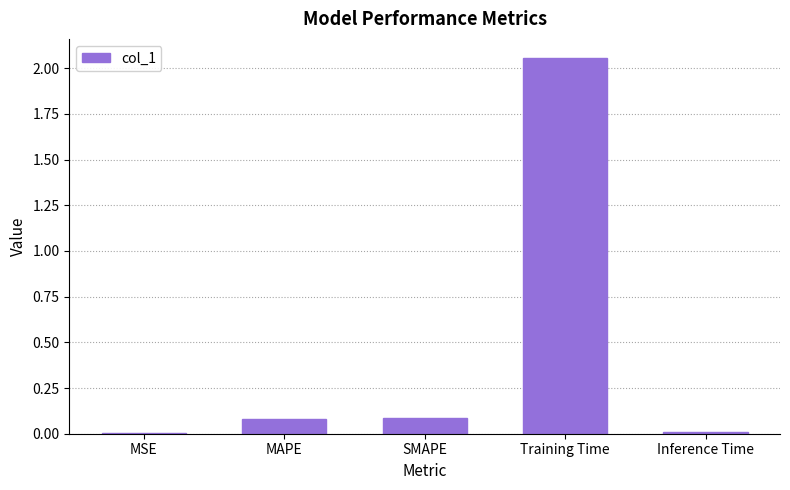

Is it true that the value at SMAPE is 0.0?

False